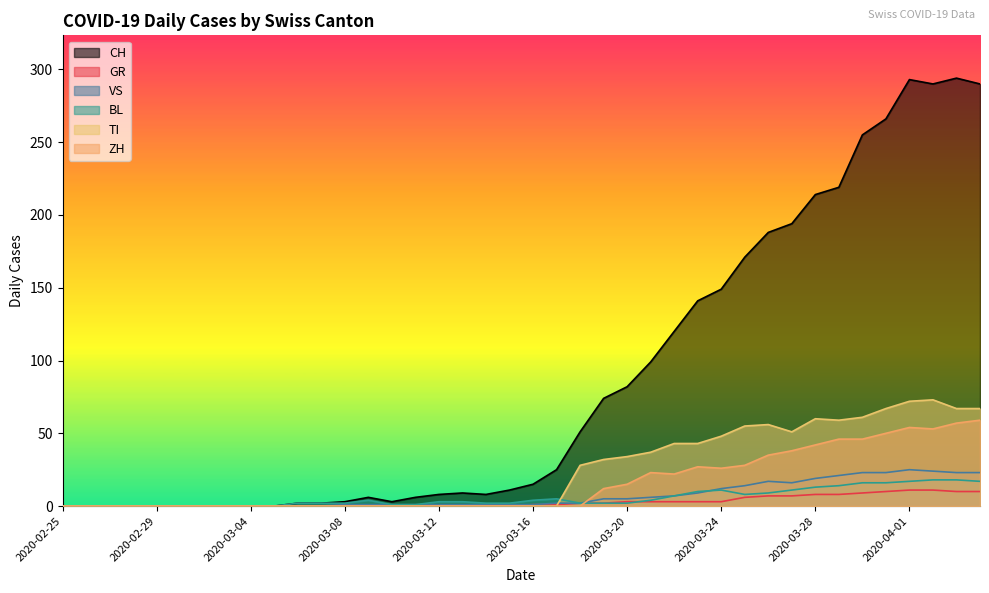

At which label does GR first exceed 1?

2020-03-18